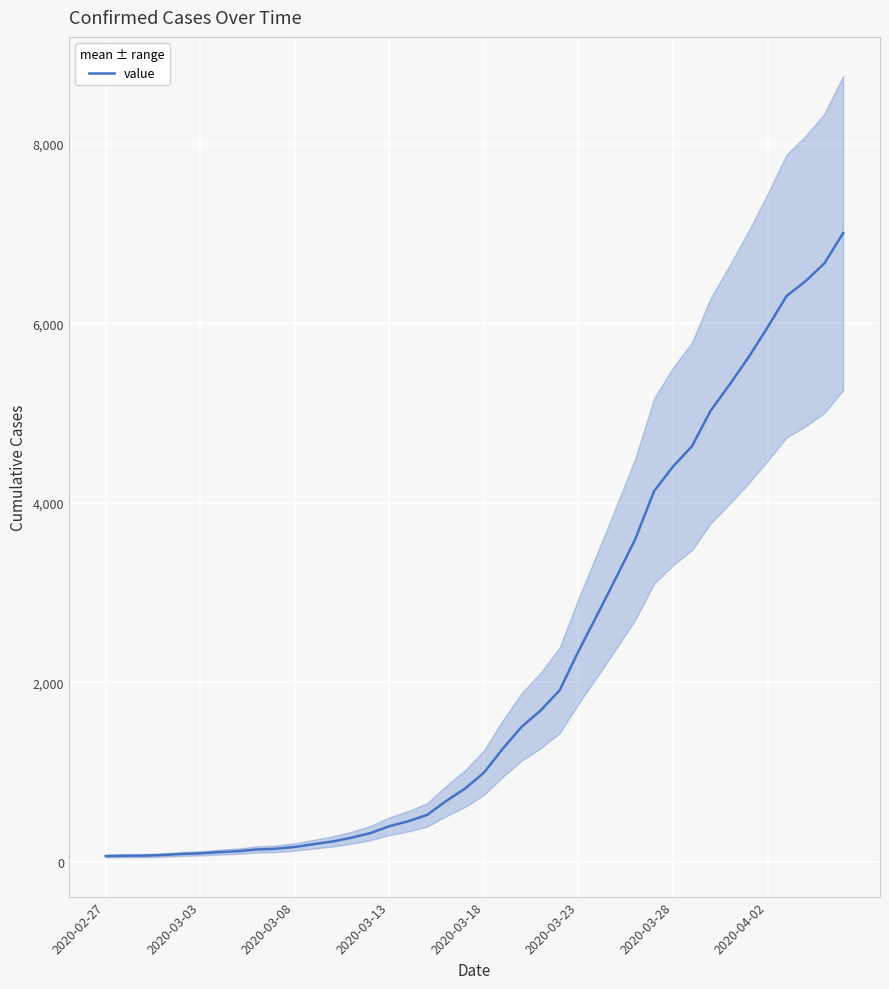

List the labels in order of value, largest first.

39, 38, 37, 36, 35, 34, 33, 32, 31, 30, 29, 28, 27, 26, 25, 24, 23, 22, 21, 20, 19, 18, 17, 16, 15, 14, 13, 12, 11, 10, 9, 8, 2020-04-02, 2020-03-28, 2020-03-23, 2020-03-18, 2020-03-13, 2020-03-08, 2020-03-03, 2020-02-27